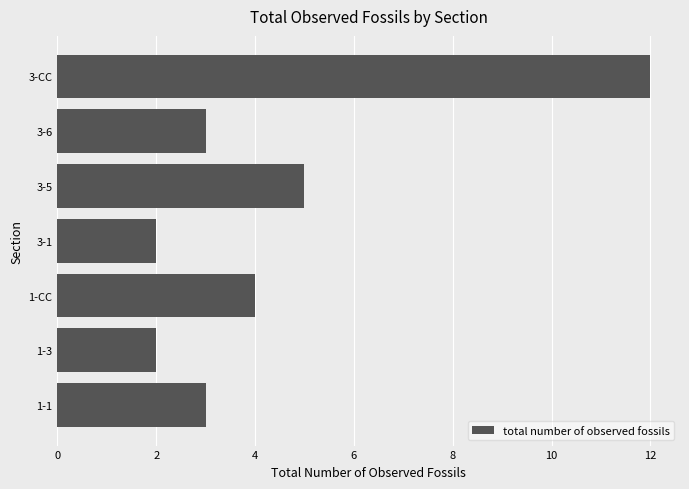

At which label is the value closest to 7?

3-5